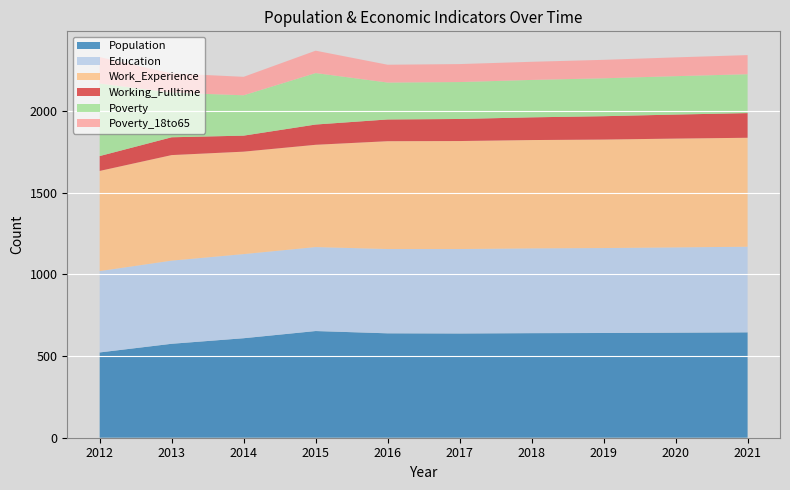

Reading left to right, extract all data points from this chart.

Population: 522	575	609	653	639	638	640	641	643	645
Education: 498	509	515	514	516	517	519	520	522	524
Work_Experience: 613	646	627	626	660	661	663	664	666	667
Working_Fulltime: 91	109	98	124	133	135	139	143	147	151
Poverty: 444	273	247	315	226	226	229	232	235	238
Poverty_18to65: 162	118	113	137	109	110	111	113	115	117